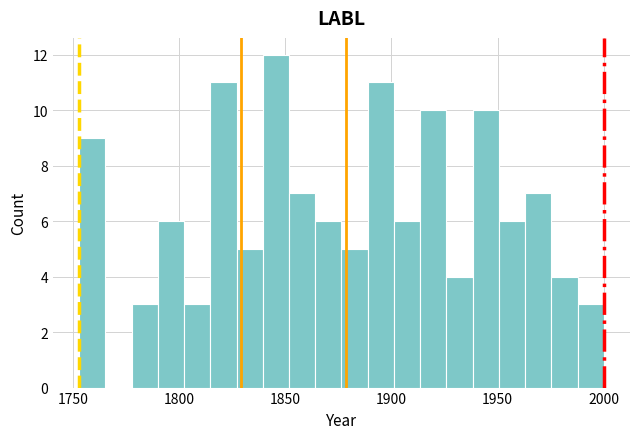

Read against the x-axis, roughly where is the centre of the tallest bar?

1845